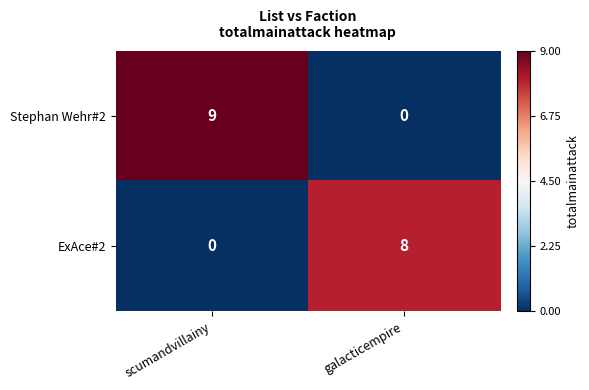

Where is ExAce#2 nearest to the value 4?

scumandvillainy